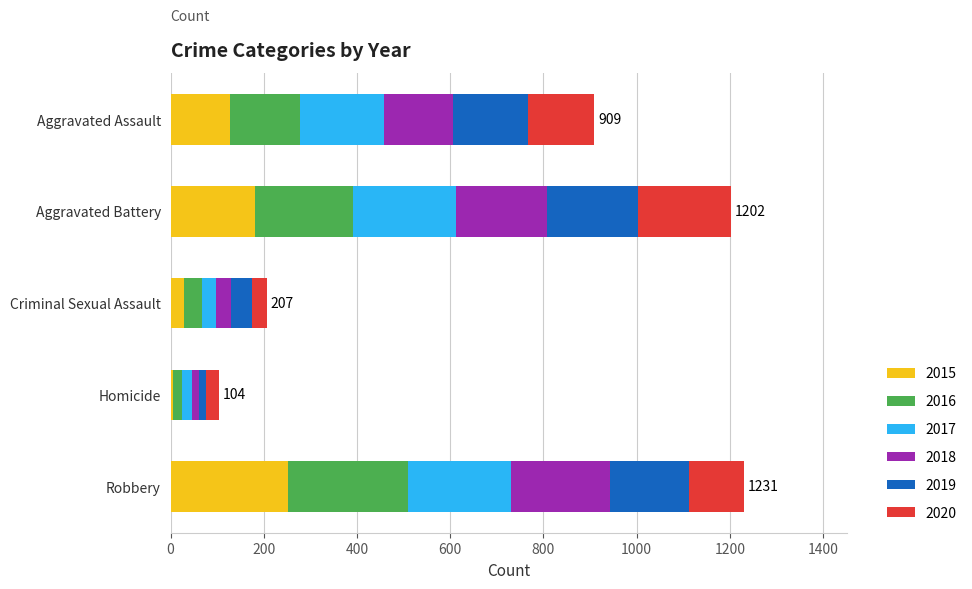

What is the difference between the maximum and minimum values in the 2015 series?

246